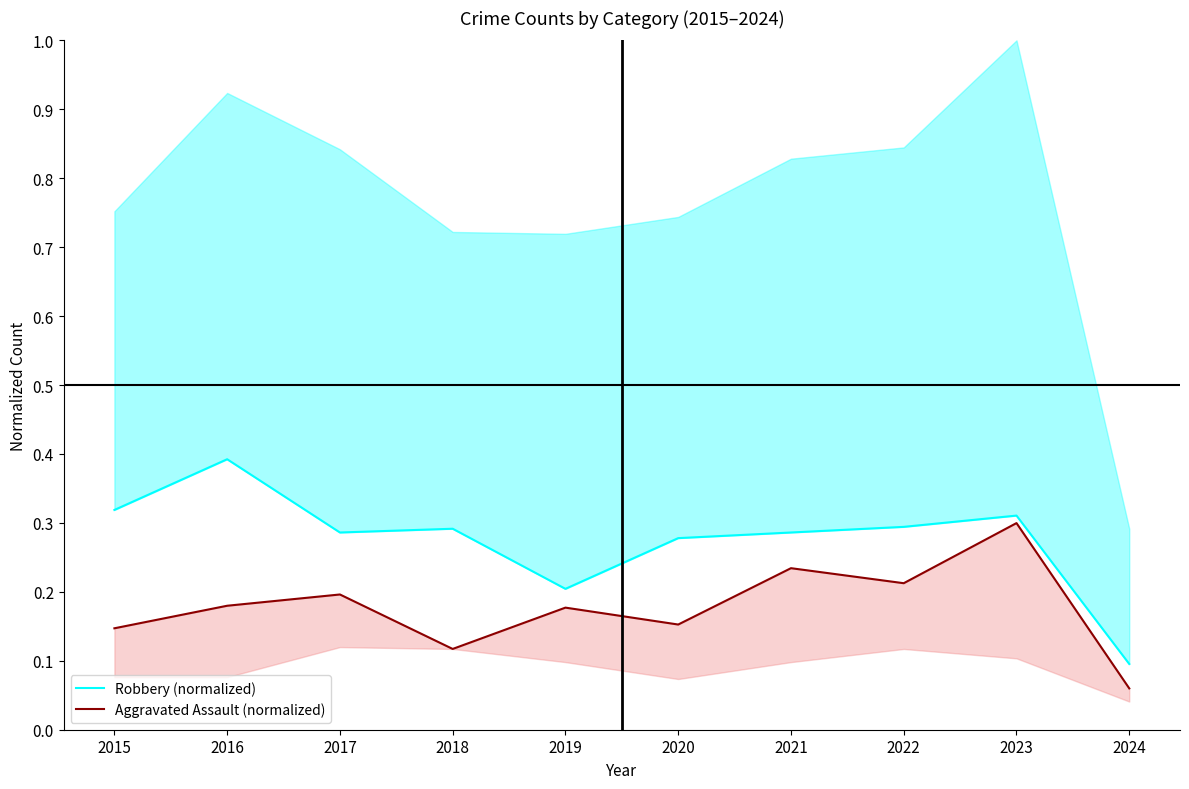

Reading left to right, what are all the values shown in this chart?

Robbery (normalized): 0.3	0.4	0.3	0.3	0.2	0.3	0.3	0.3	0.3	0.1
Aggravated Assault (normalized): 0.1	0.2	0.2	0.1	0.2	0.2	0.2	0.2	0.3	0.1